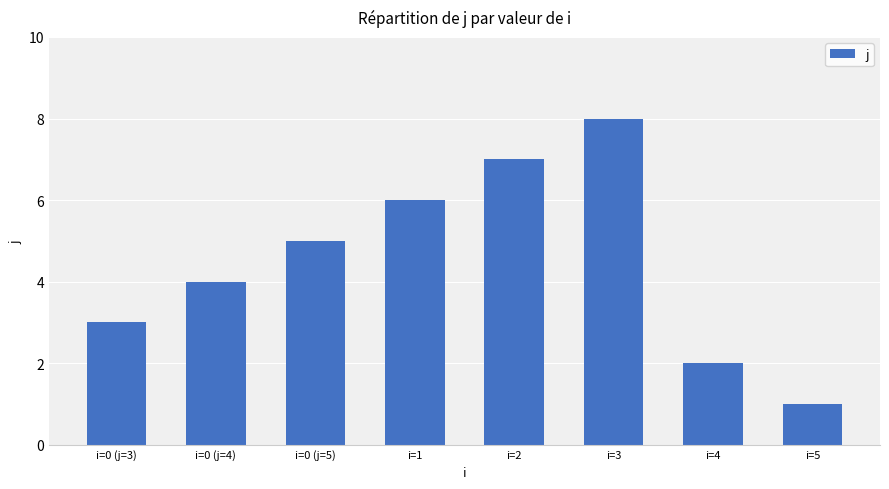

How many series are shown in this chart?

1